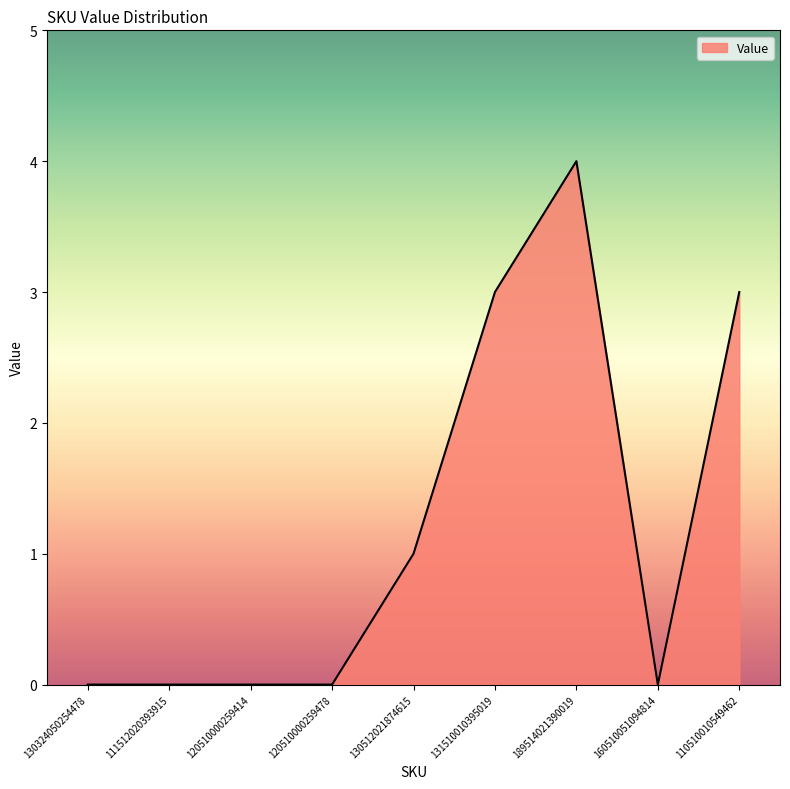

What is the greatest value displayed?

4